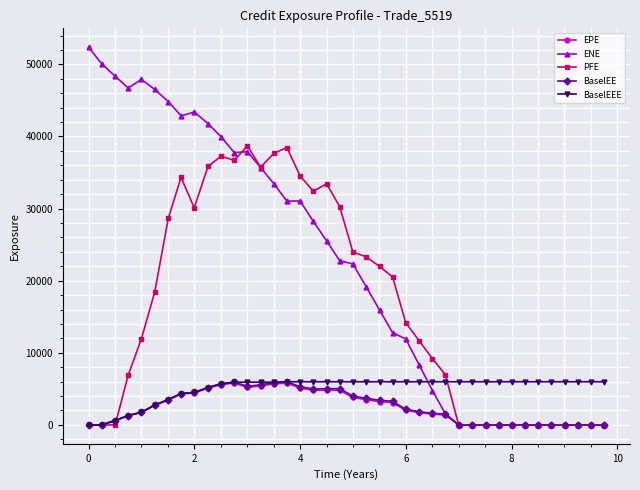

What is the greatest value displayed?

52379.2